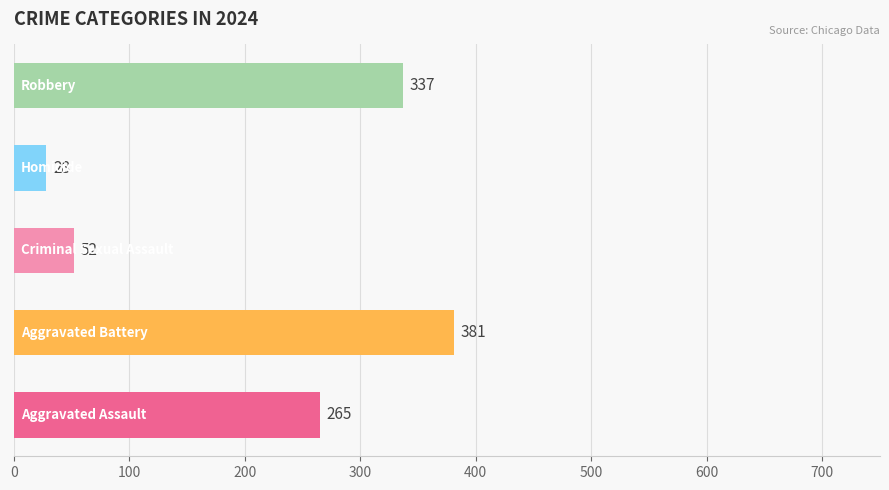

What is the smallest value displayed?

28